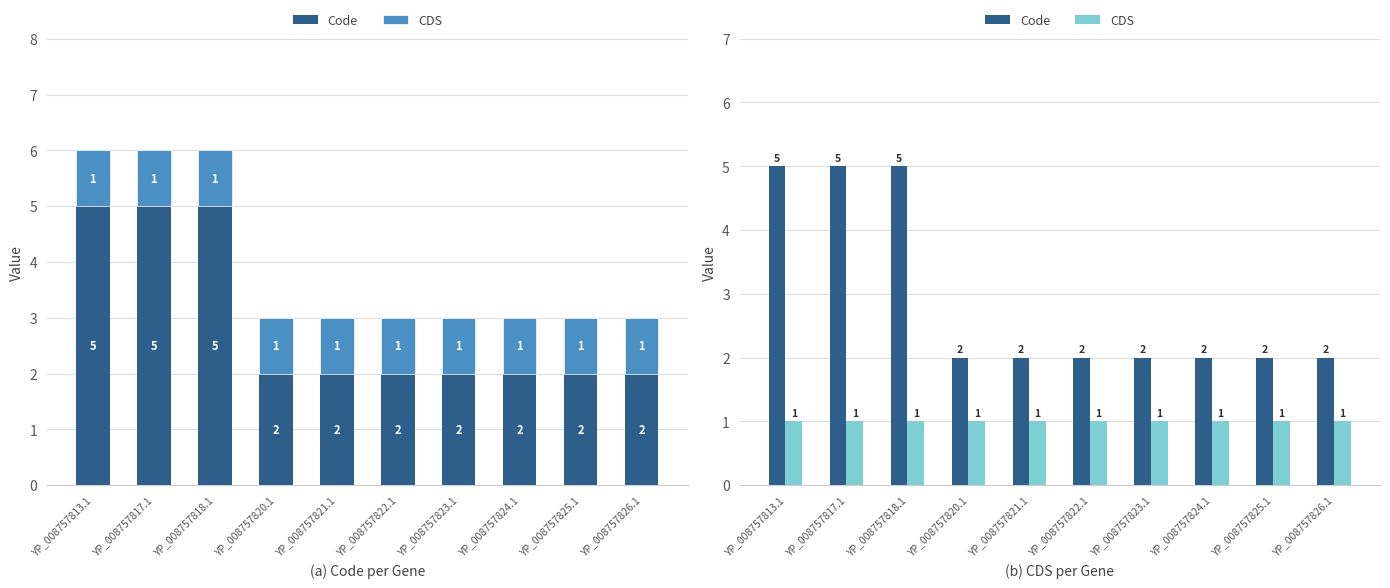

The CDS series shows 0 at YP_008757823.1. True or false?

False